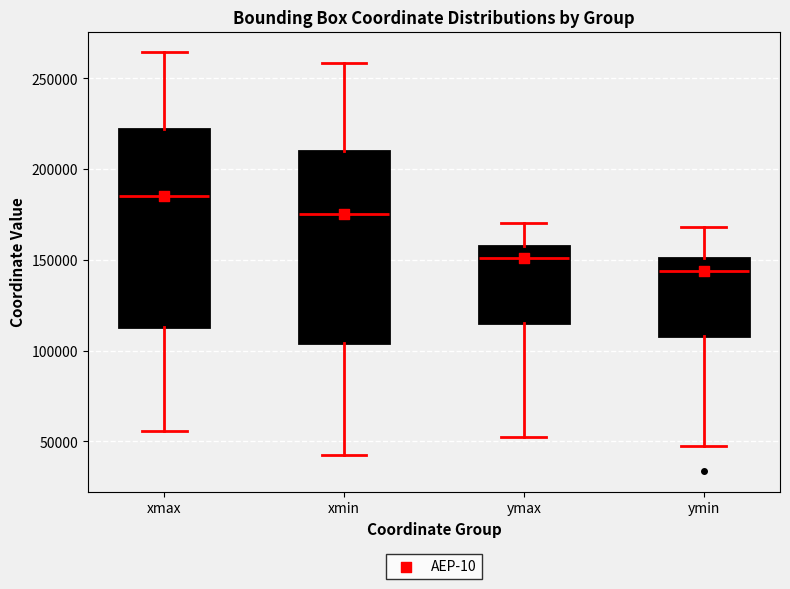

Reading left to right, transcribe this box plot: for each box, give where its median line is, the range the box spans, and where its two whiskers end, as read against the y-axis. The values are not printed on the chart, so give them approximately, as read against the axis.

xmax: median 185000, box 115000 to 220000, whiskers 55000 to 265000
xmin: median 175000, box 105000 to 210000, whiskers 40000 to 260000
ymax: median 150000, box 115000 to 160000, whiskers 55000 to 170000
ymin: median 145000, box 110000 to 150000, whiskers 50000 to 170000